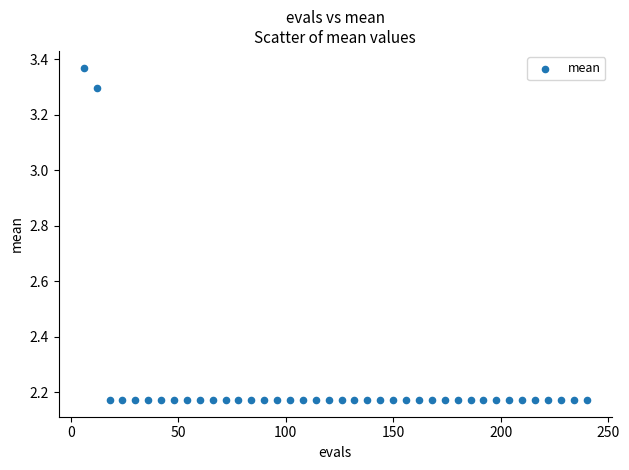

What is the range of X values (max minus min)?

234.0